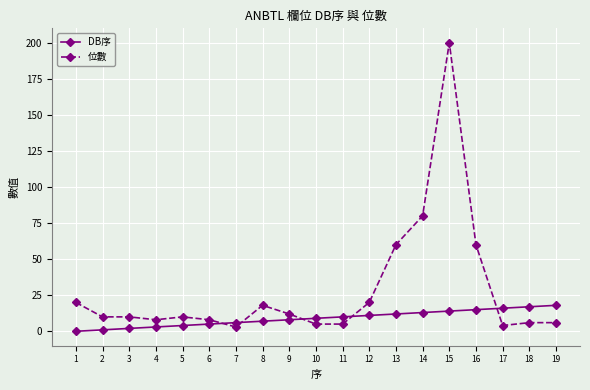

Which series has the largest total across all categories?

位數